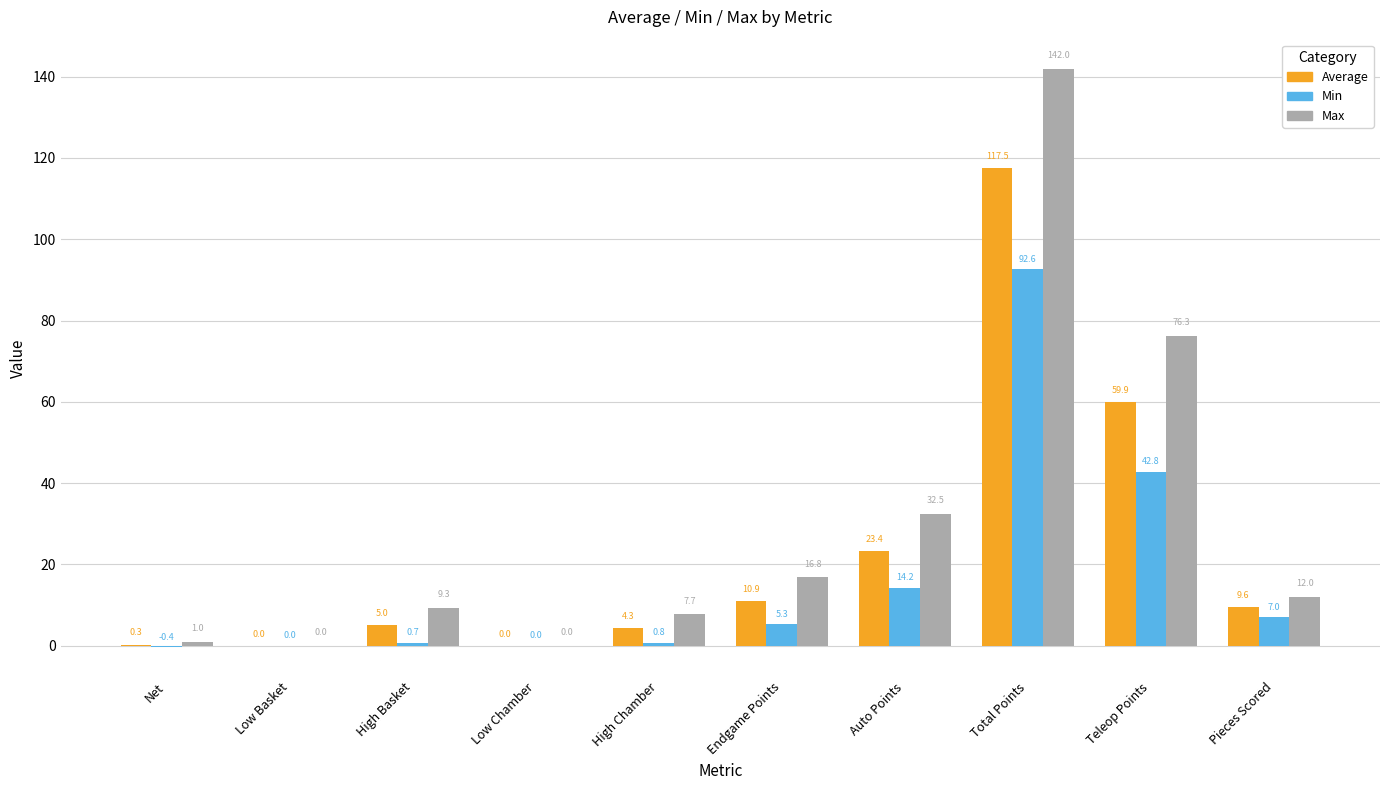

Which series changed the most between Net and High Chamber?

Max